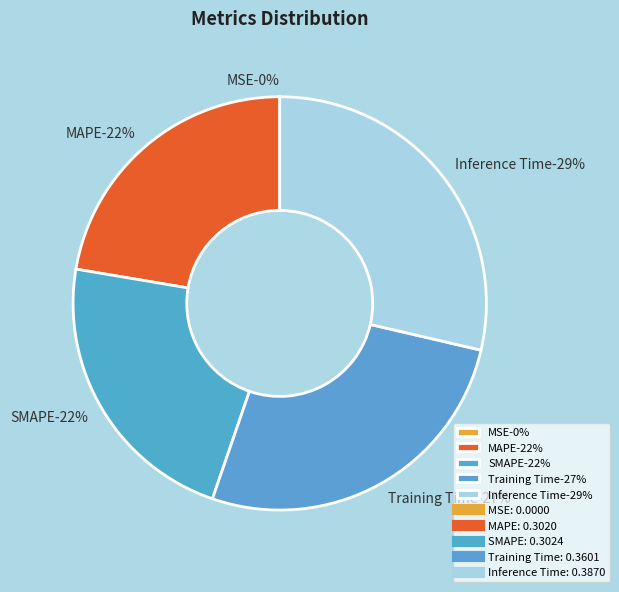

To the nearest percent, what percentage of the pie is SMAPE?

22%